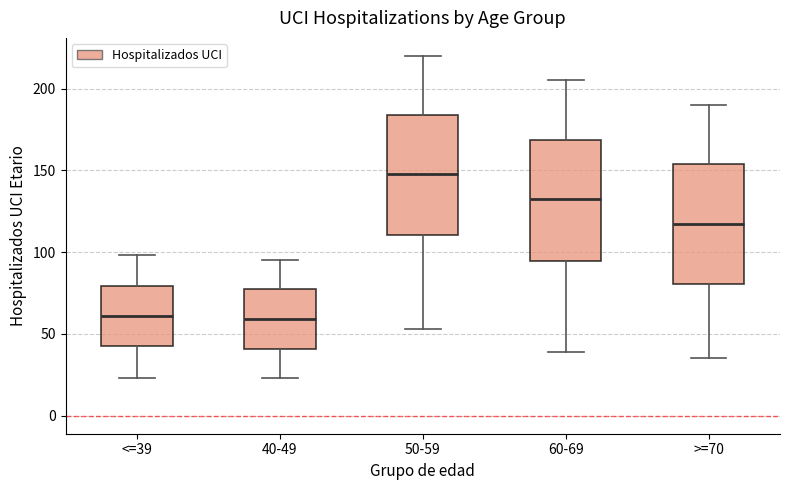

Which box's median line is the highest?

50-59